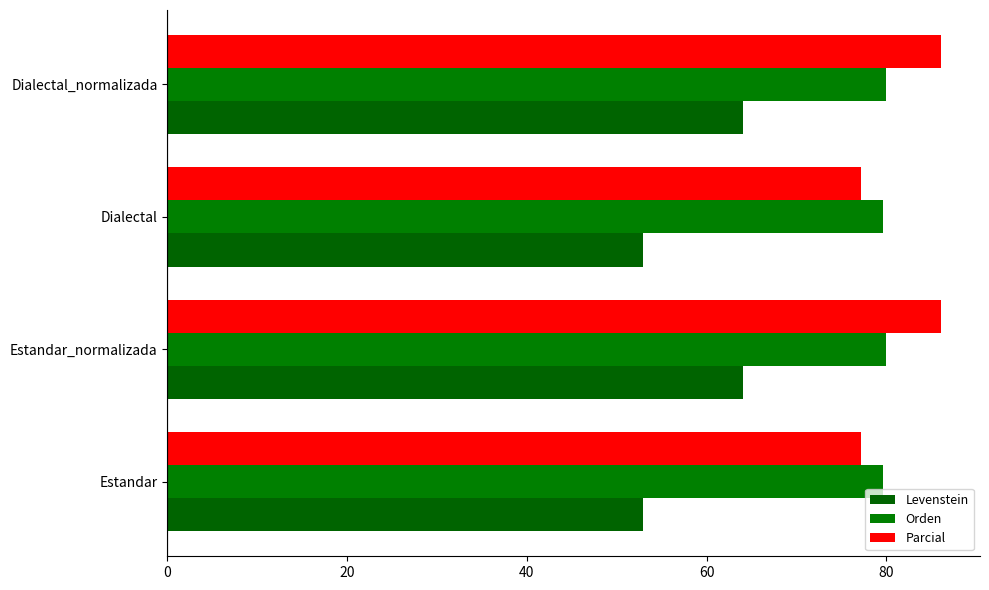

Rank the series by their maximum value, from highest to lowest.

Parcial, Orden, Levenstein